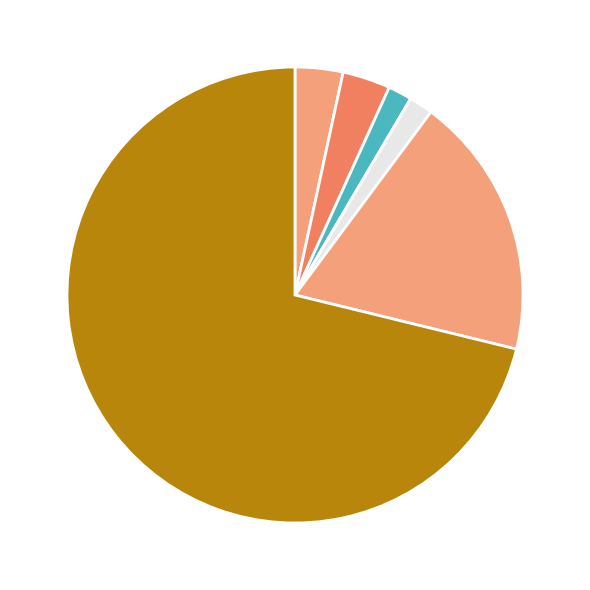

Which category accounts for the majority?

Theft